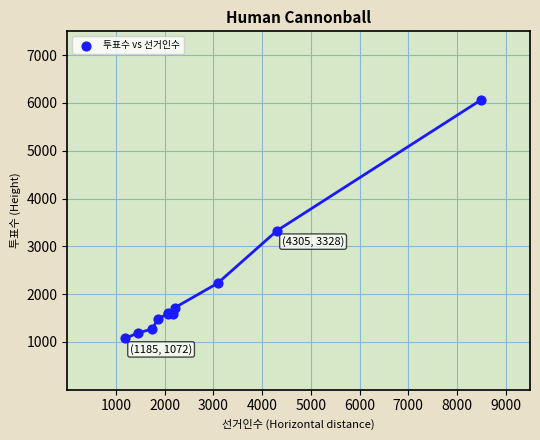

What Y value in the scatter plot is closest to 3570?

3328